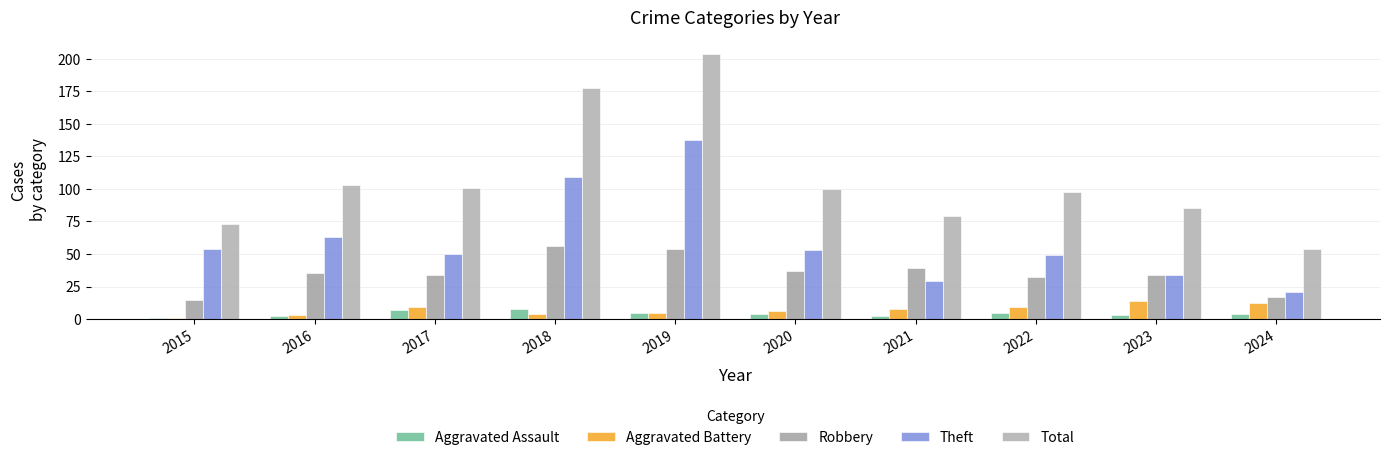

True or false: Theft has a value of 138 at 2019.

True